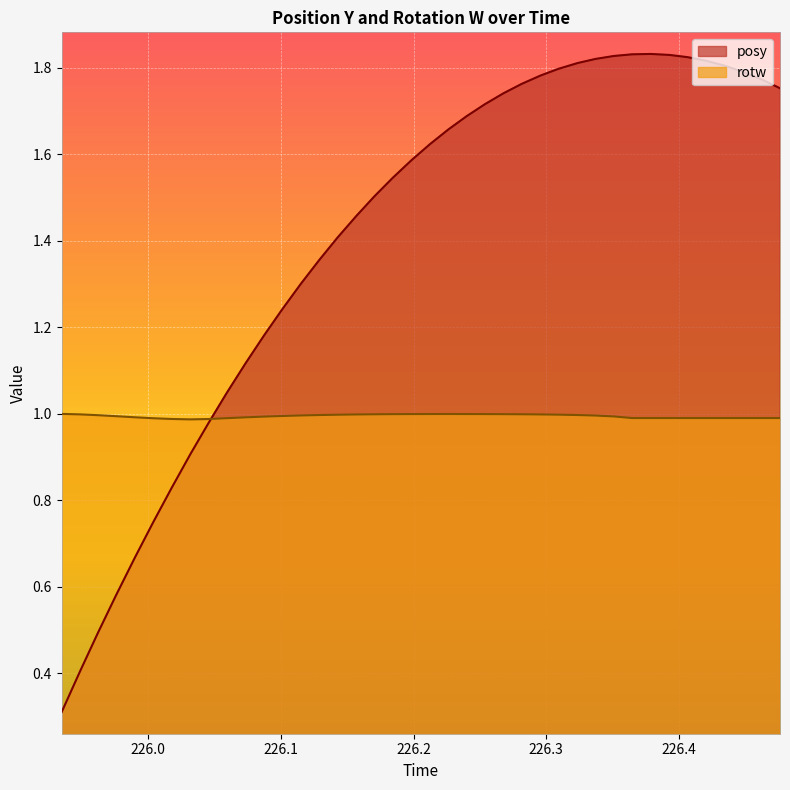

Which series has the widest spread of values?

posy